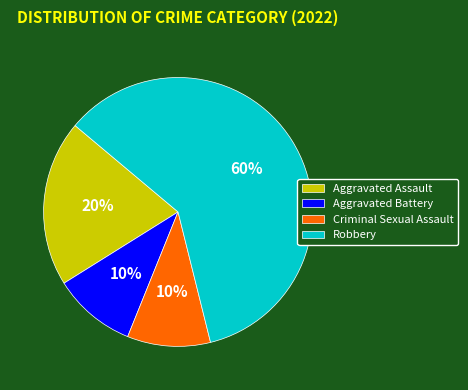

To the nearest percent, what is the difference between the Aggravated Assault and Aggravated Battery slice percentages?

10%